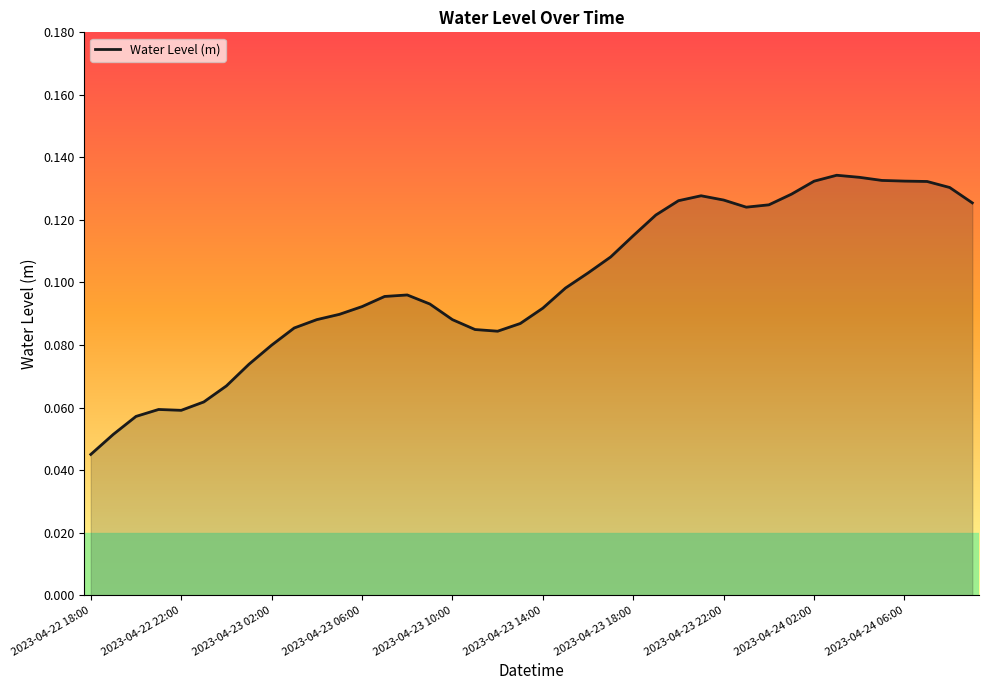

Count the number of categories in the chart.

40